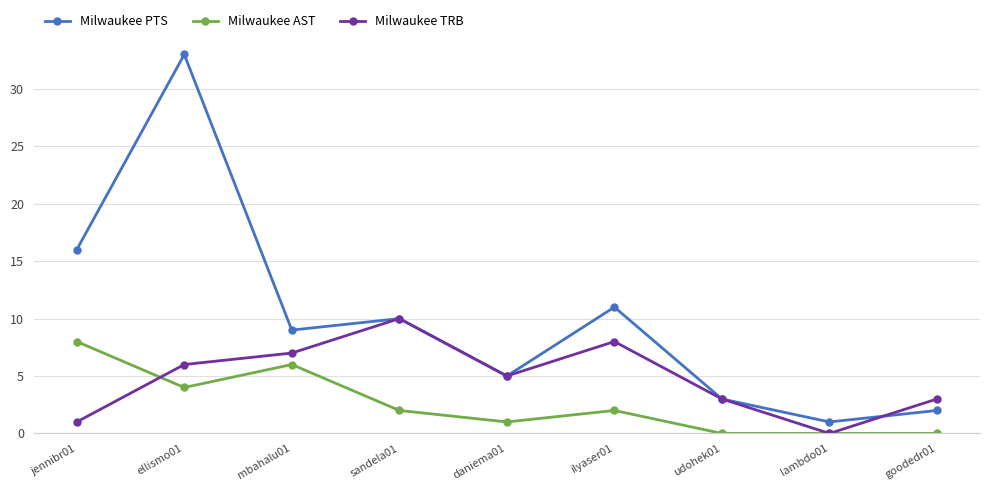

Which category has the highest value in the Milwaukee AST series?

jennibr01